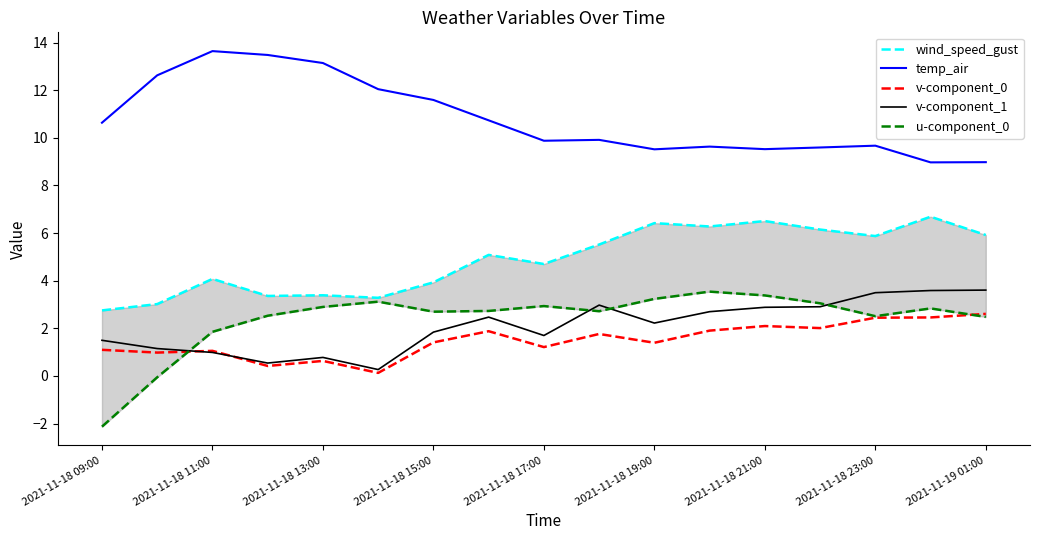

At which label does v-component_0 first exceed 1?

2021-11-18 09:00